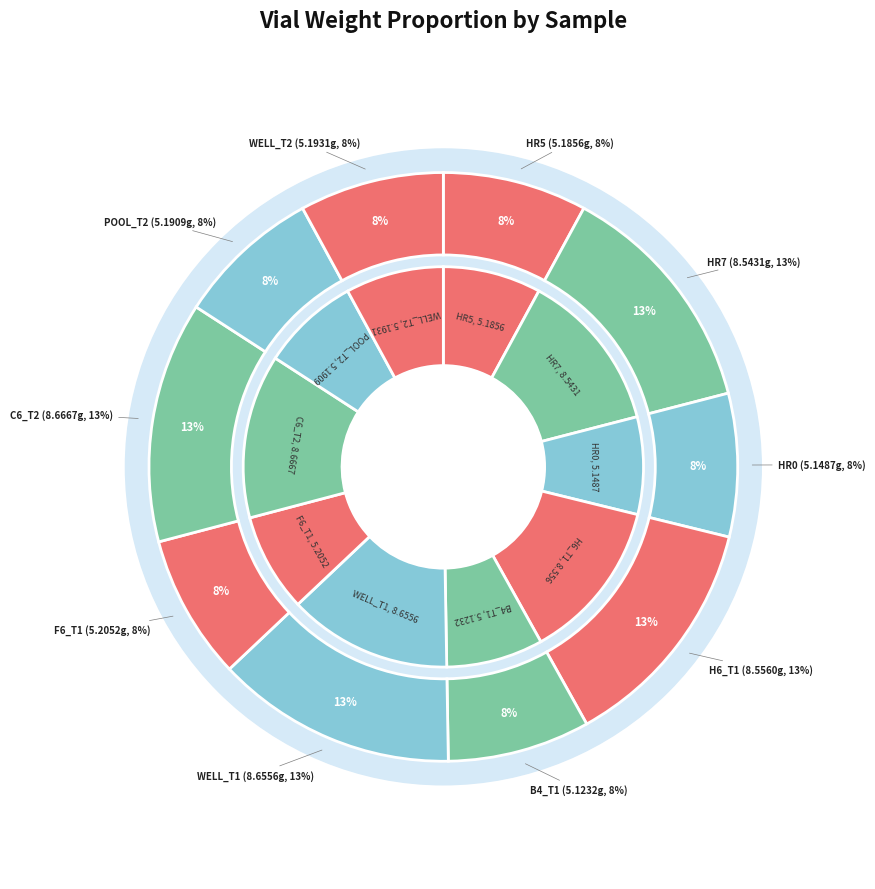

What percentage is NOT represented by TMP_FW_C6_T2?

86.8%